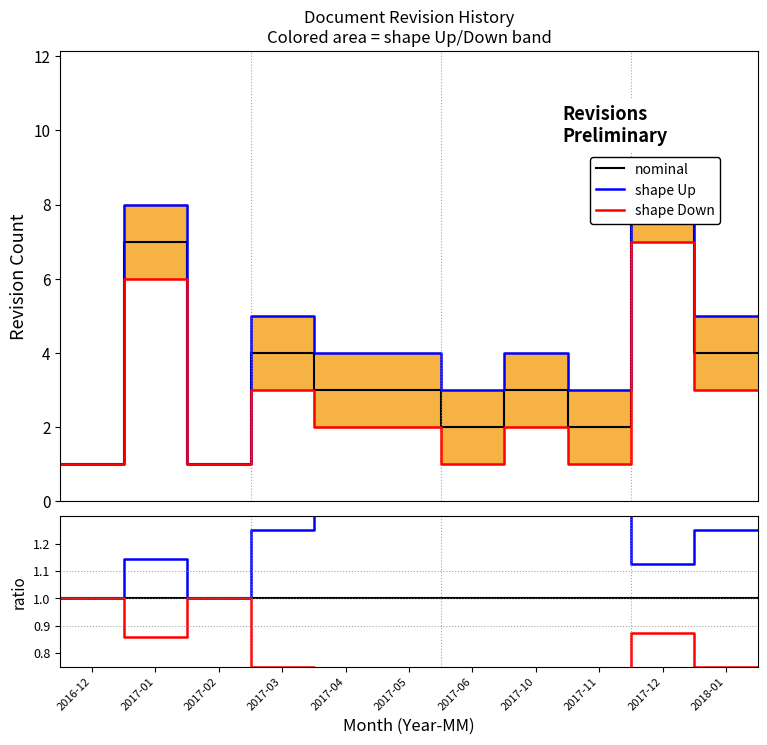

How many lines are shown in the chart?

3